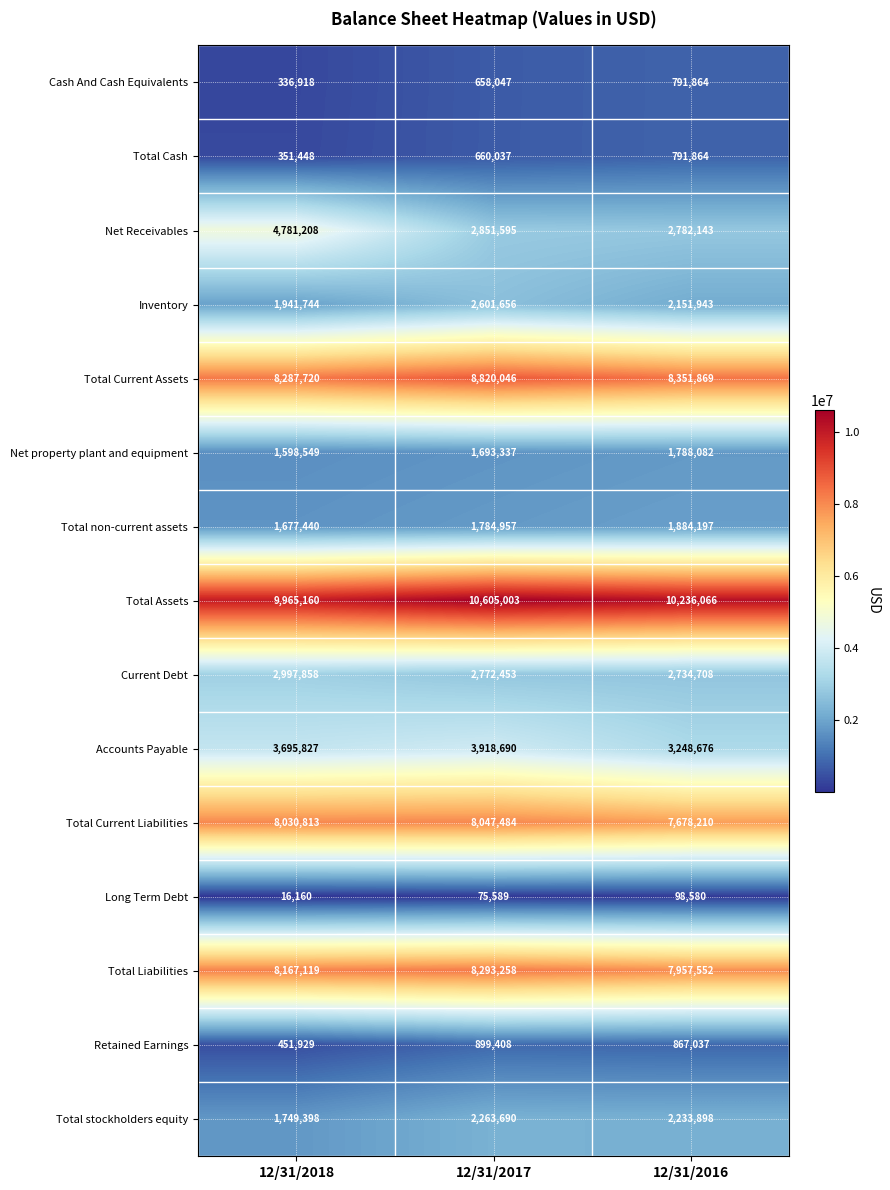

At which category is the sum across all series the highest?

12/31/2017